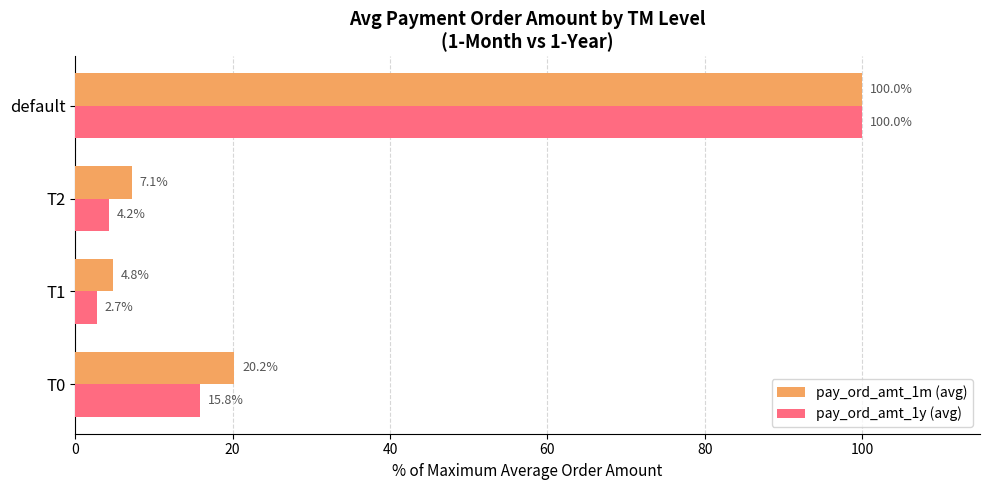

What is the total value across all series at default?

200.0